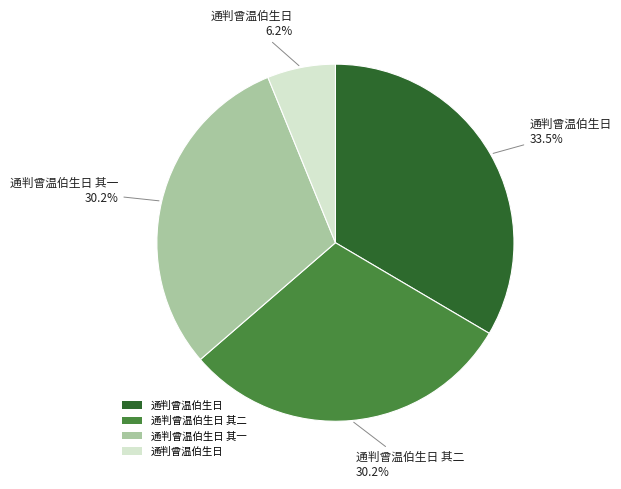

Is there any slice that represents more than half of the pie?

No